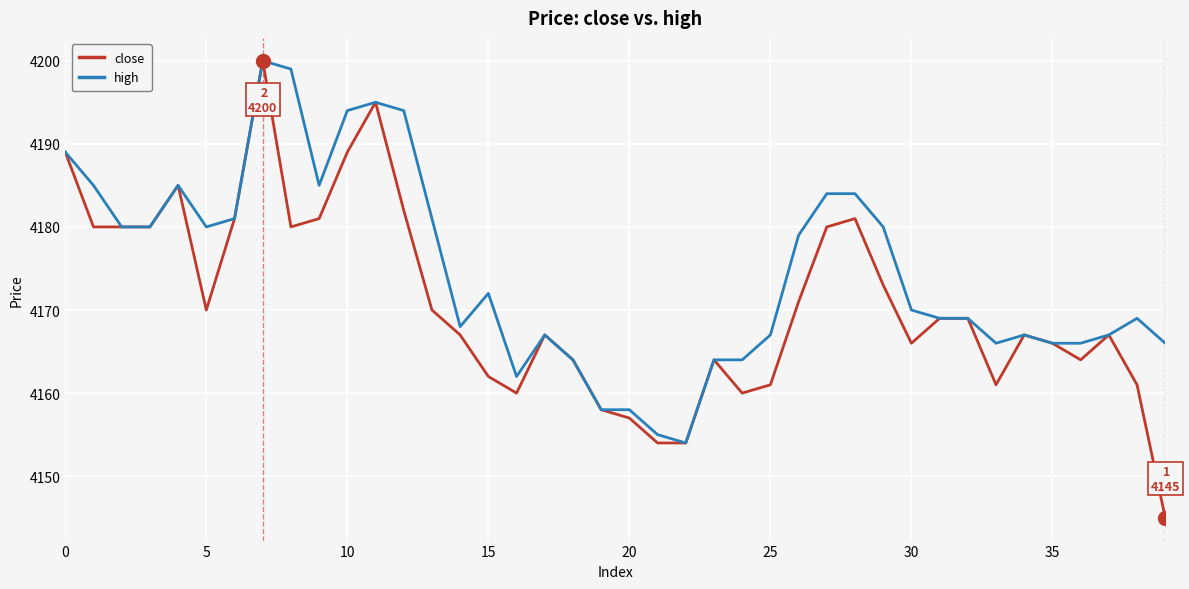

Does the chart display data point markers on the line(s)?

No